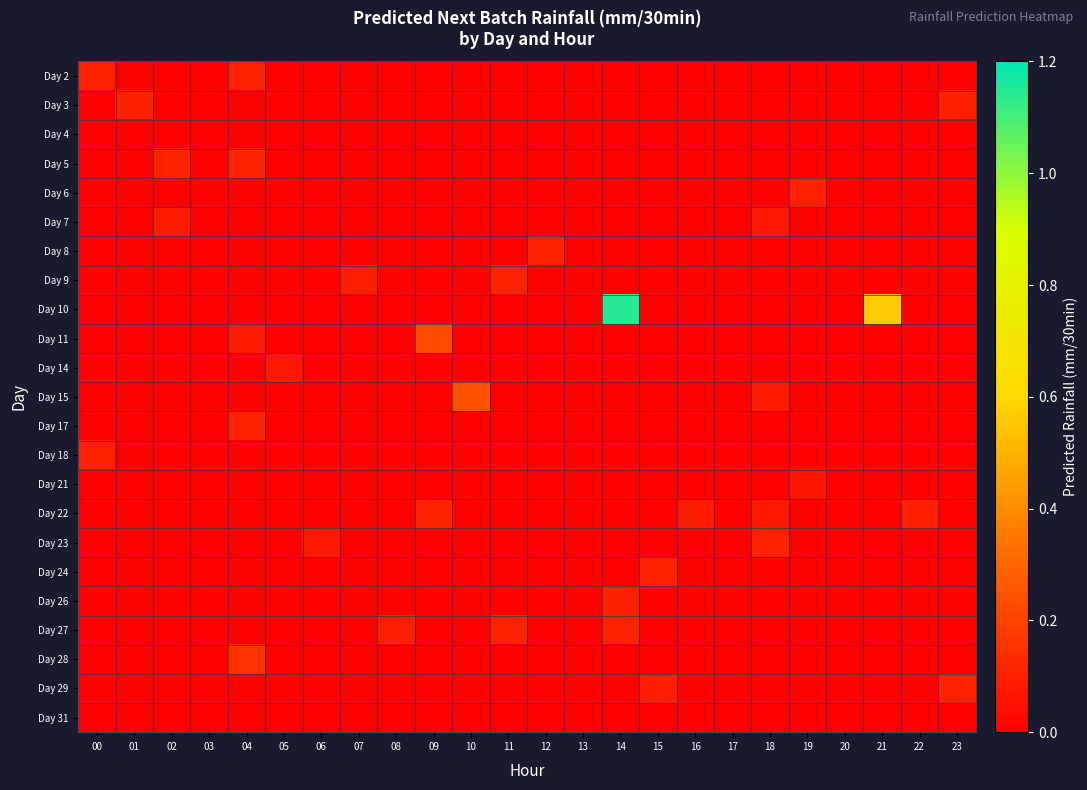

At which category is the sum across all series the highest?

14